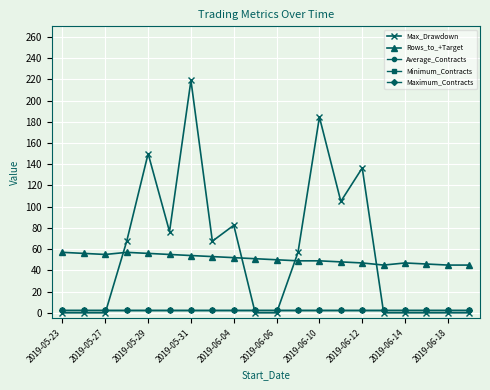

Which label corresponds to the smallest value in the chart?

2019-05-23